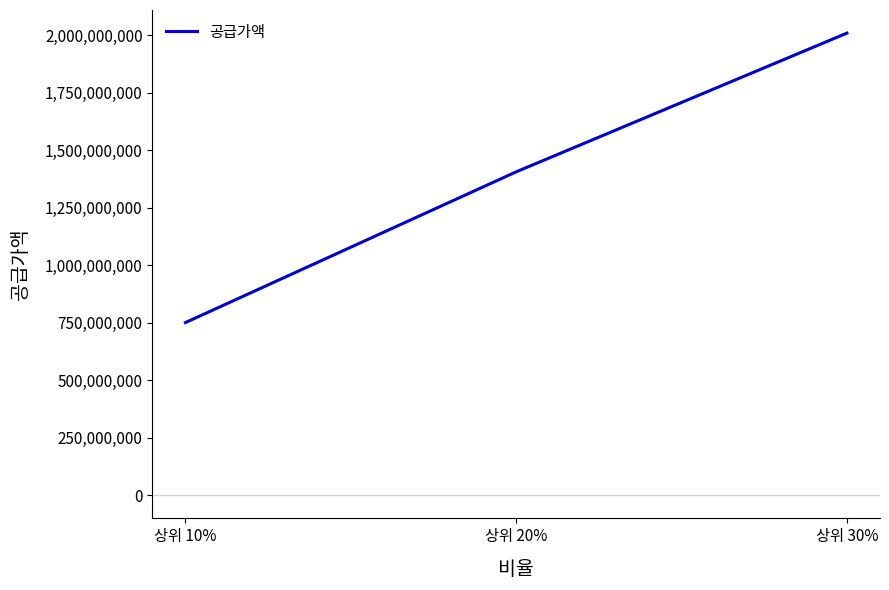

Between 상위 30% and 상위 10%, which is larger?

상위 30%